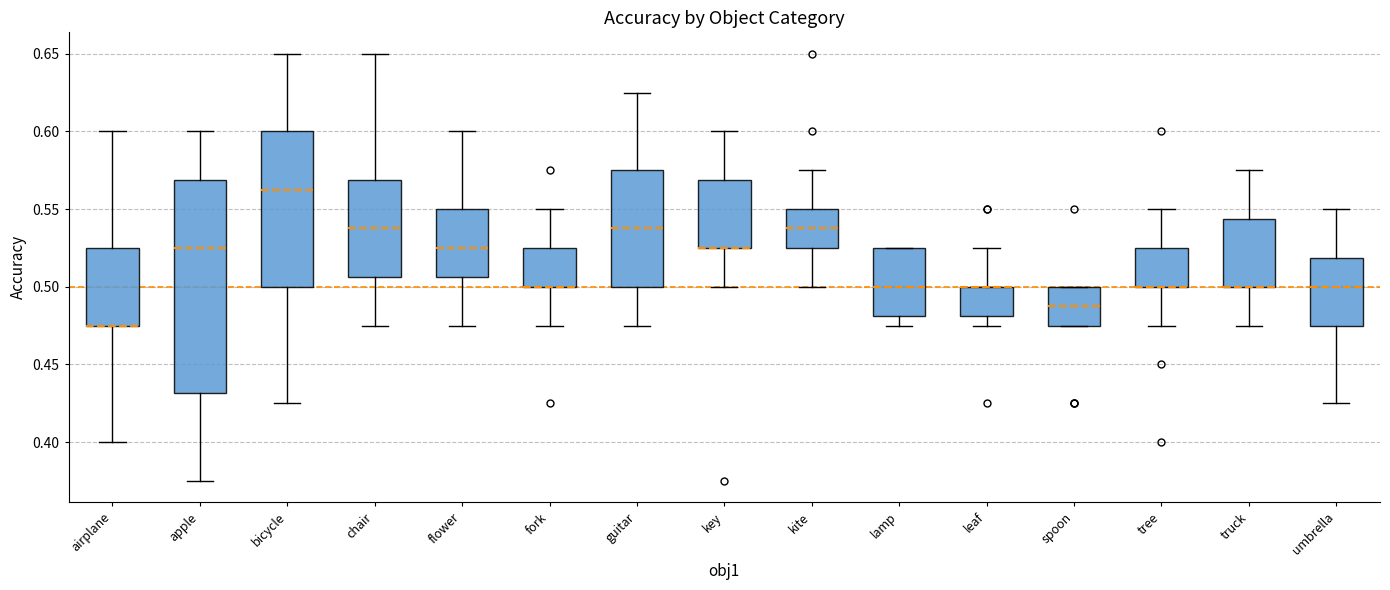

Reading left to right, transcribe this box plot: for each box, give where its median line is, the range the box spans, and where its two whiskers end, as read against the y-axis. The values are not printed on the chart, so give them approximately, as read against the axis.

airplane: median 0.475 (drawn on the box's lower edge), box 0.475 to 0.525, whiskers 0.400 to 0.600
apple: median 0.525, box 0.430 to 0.570, whiskers 0.375 to 0.600
bicycle: median 0.565, box 0.500 to 0.600, whiskers 0.425 to 0.650
chair: median 0.540, box 0.505 to 0.570, whiskers 0.475 to 0.650
flower: median 0.525, box 0.505 to 0.550, whiskers 0.475 to 0.600
fork: median 0.500 (drawn on the box's lower edge), box 0.500 to 0.525, whiskers 0.475 to 0.550
guitar: median 0.540, box 0.500 to 0.575, whiskers 0.475 to 0.625
key: median 0.525 (drawn on the box's lower edge), box 0.525 to 0.570, whiskers 0.500 to 0.600
kite: median 0.540, box 0.525 to 0.550, whiskers 0.500 to 0.575
lamp: median 0.500, box 0.480 to 0.525, whiskers 0.475 to 0.525
leaf: median 0.500 (drawn on the box's upper edge), box 0.480 to 0.500, whiskers 0.475 to 0.525
spoon: median 0.490, box 0.475 to 0.500, whiskers 0.475 to 0.500
tree: median 0.500 (drawn on the box's lower edge), box 0.500 to 0.525, whiskers 0.475 to 0.550
truck: median 0.500 (drawn on the box's lower edge), box 0.500 to 0.545, whiskers 0.475 to 0.575
umbrella: median 0.500, box 0.475 to 0.520, whiskers 0.425 to 0.550